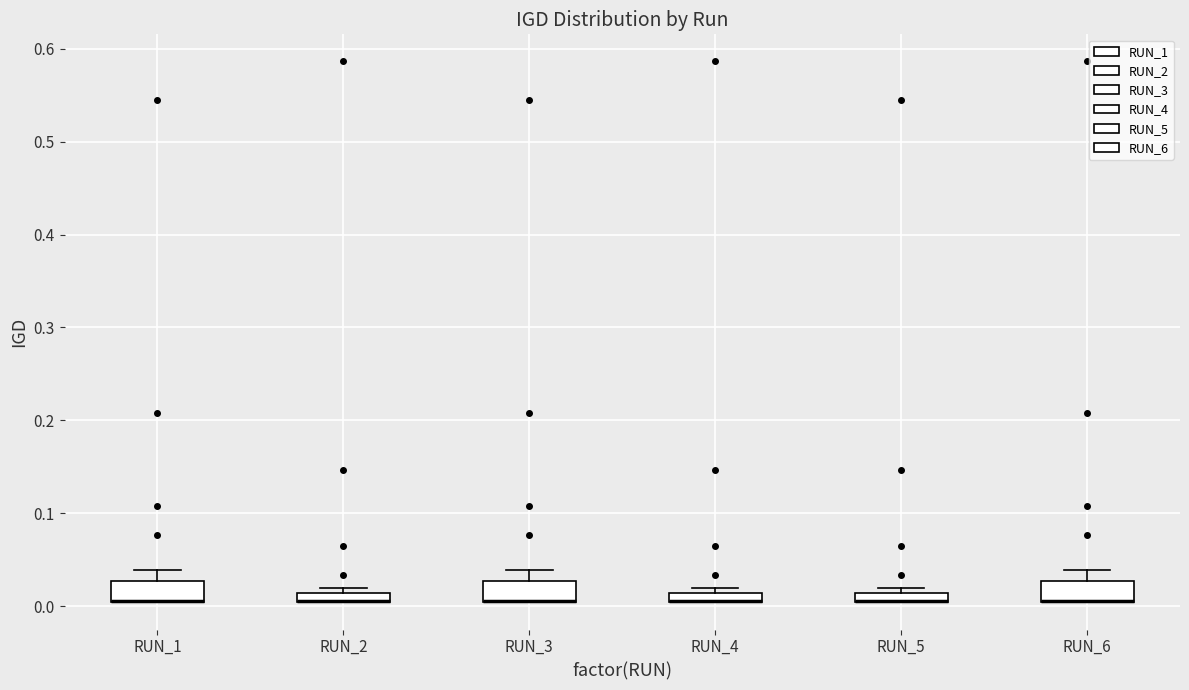

Where does the upper whisker of the box for RUN_1 end on the y-axis? The values are not printed on the chart, so give them approximately, as read against the axis.

0.04